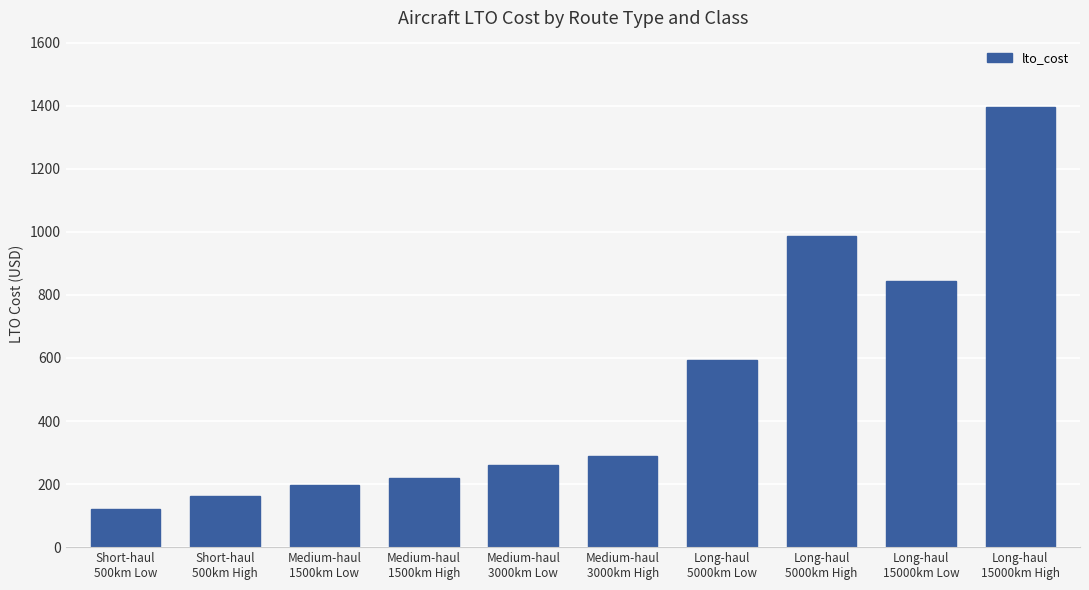

What is the value of the 1st bar from the left?

120